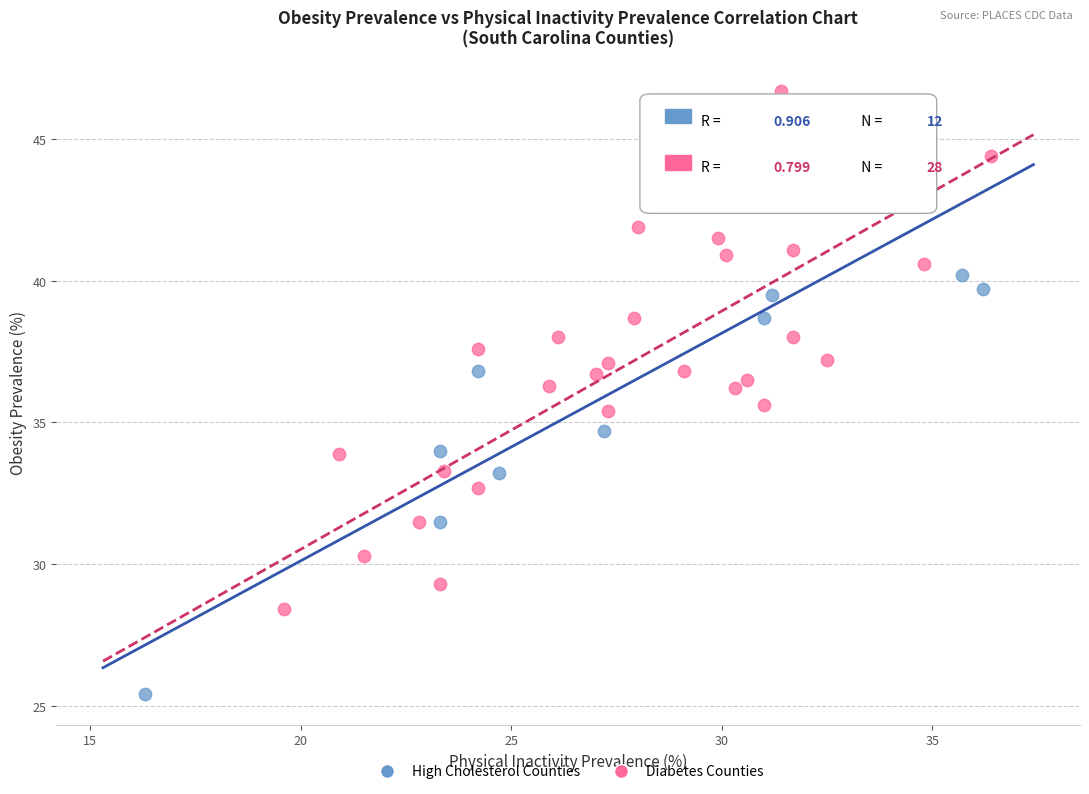

Which series has the widest spread of Y values?

High Cholesterol Counties